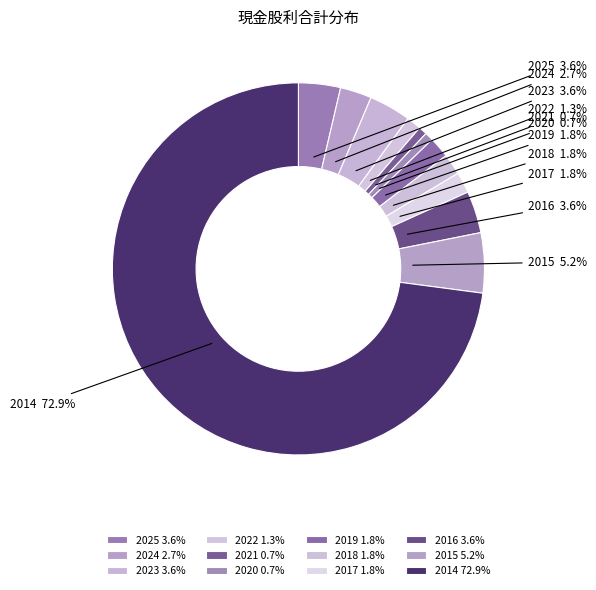

To the nearest percent, what is the average slice percentage?

8%